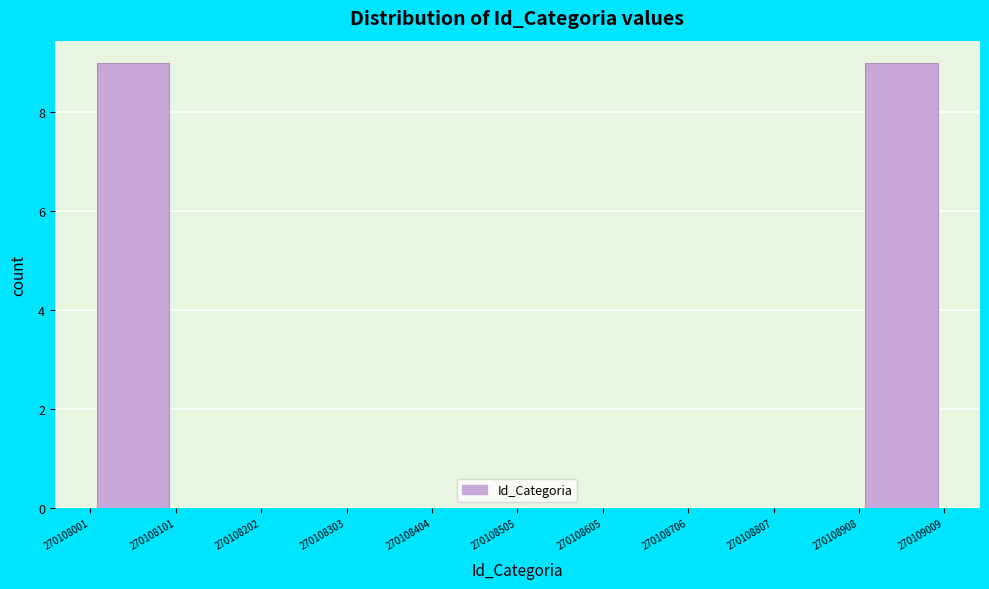

Reading left to right, list every bar in this chart as the range it spans on the x-axis followed by its height. The values are not printed on the chart, so give them approximately, as read against the axis.

270108001 to 270108101: 9
270108101 to 270108202: 0
270108202 to 270108303: 0
270108303 to 270108404: 0
270108404 to 270108505: 0
270108505 to 270108605: 0
270108605 to 270108706: 0
270108706 to 270108807: 0
270108807 to 270108908: 0
270108908 to 270109009: 9